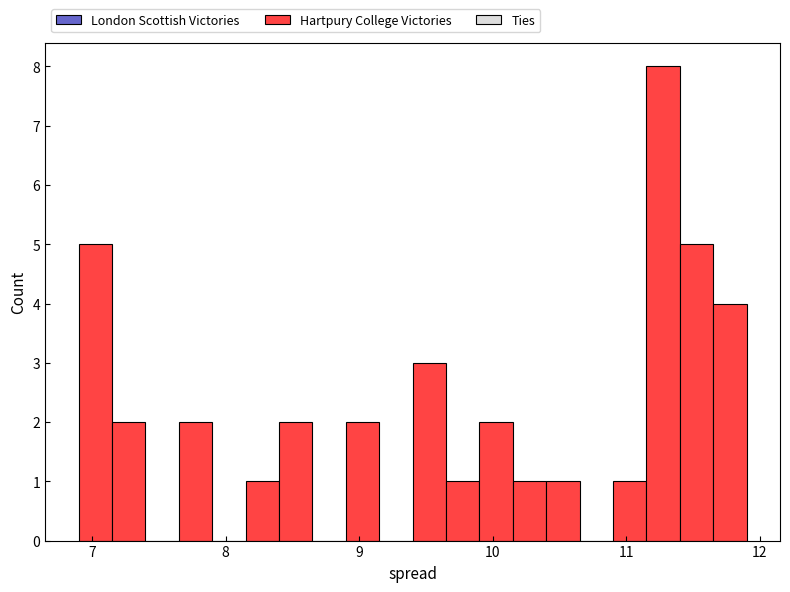

Around what value on the x-axis is the tallest bar? Give the approximate position of its centre, as read against the axis.

11.3